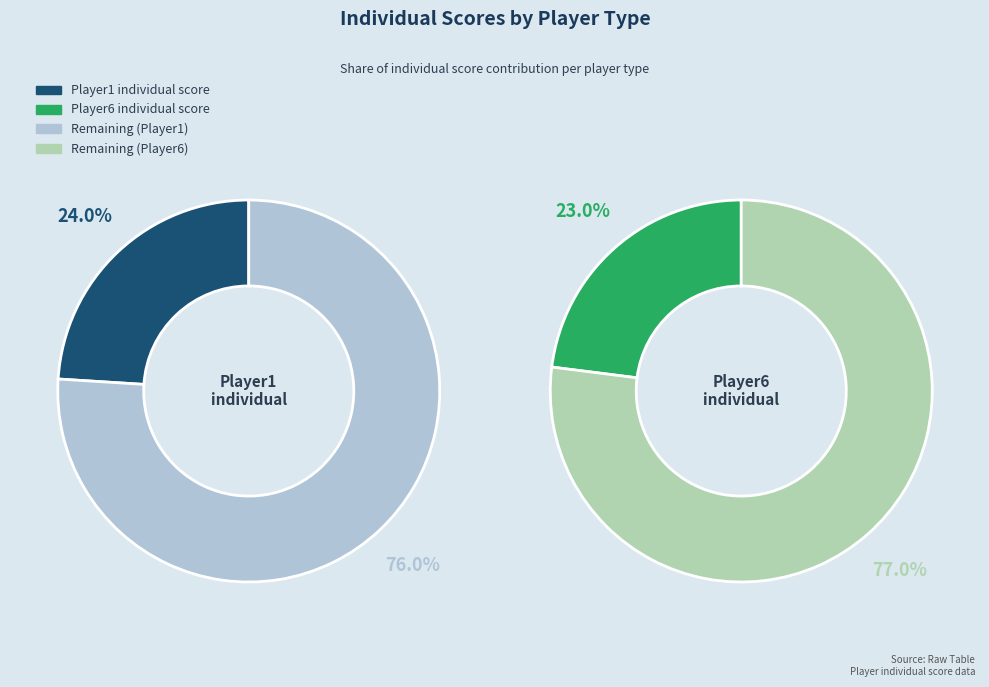

Rank the categories by value from lowest to highest.

Player6, Player1